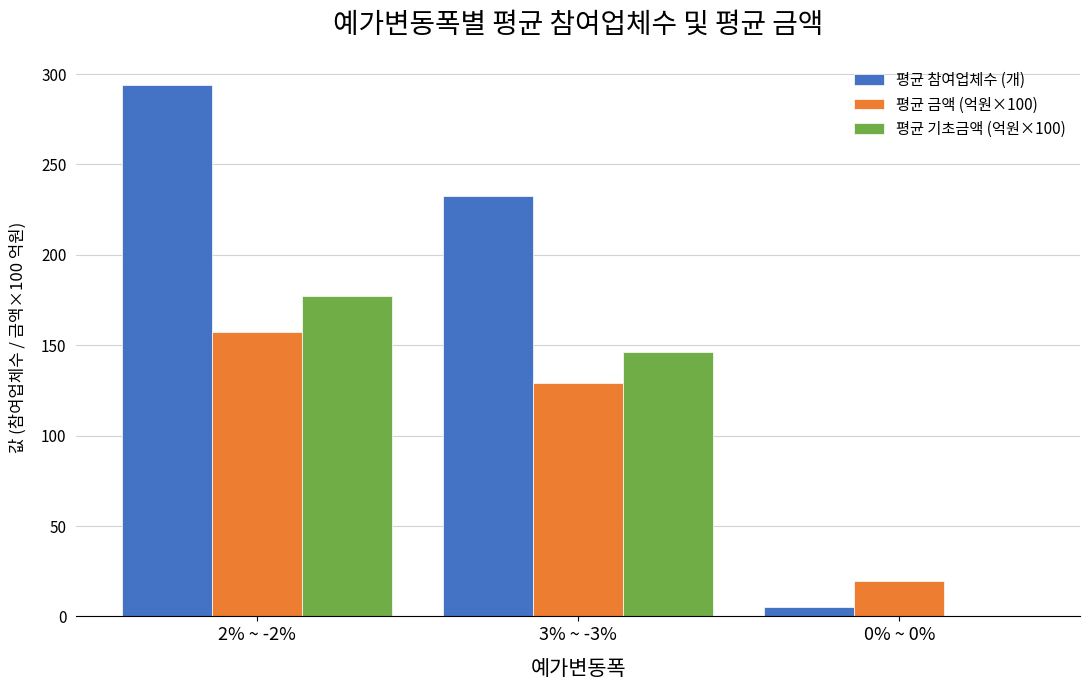

Which series changed the most between 3% ~ -3% and 0% ~ 0%?

평균 참여업체수 (개)